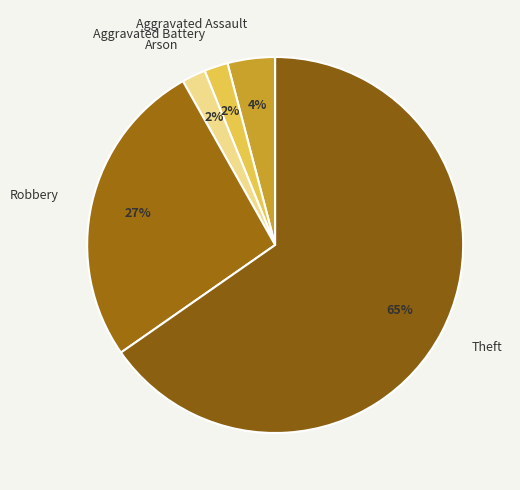

Do Aggravated Battery and Arson together represent more than half of the pie?

No